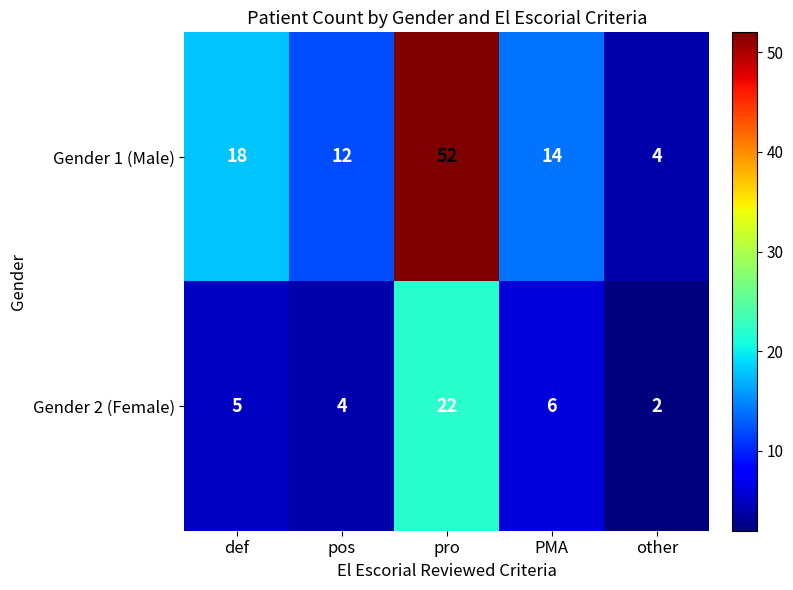

The value of Gender 2 (Female) at PMA is 2. True or false?

False